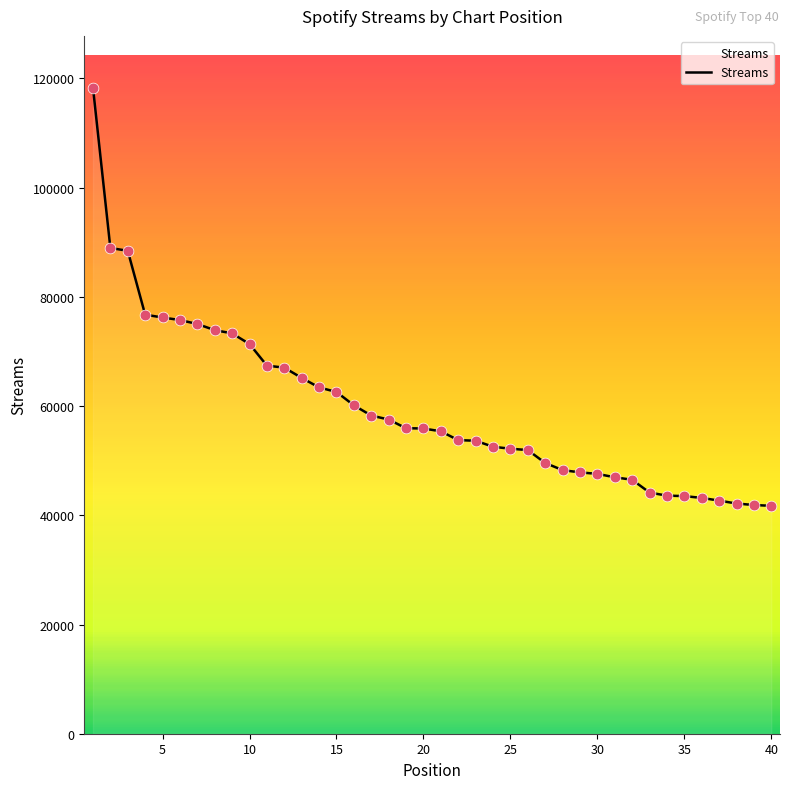

What is the difference between the maximum and minimum values?

76599